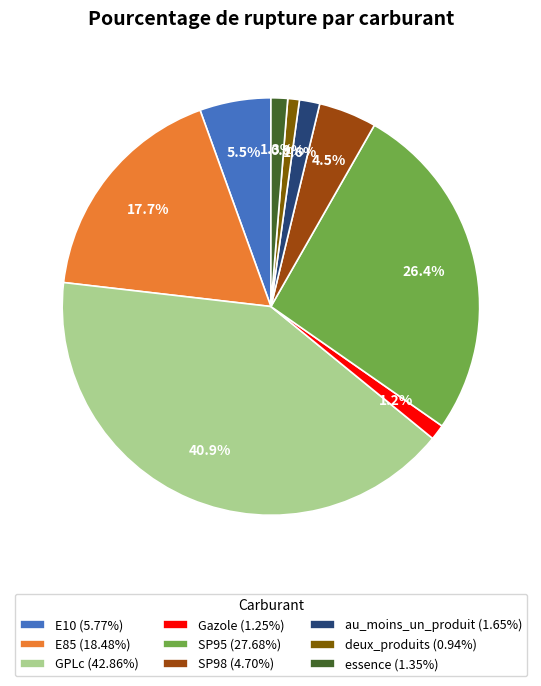

To the nearest percent, what is the average slice percentage?

11%